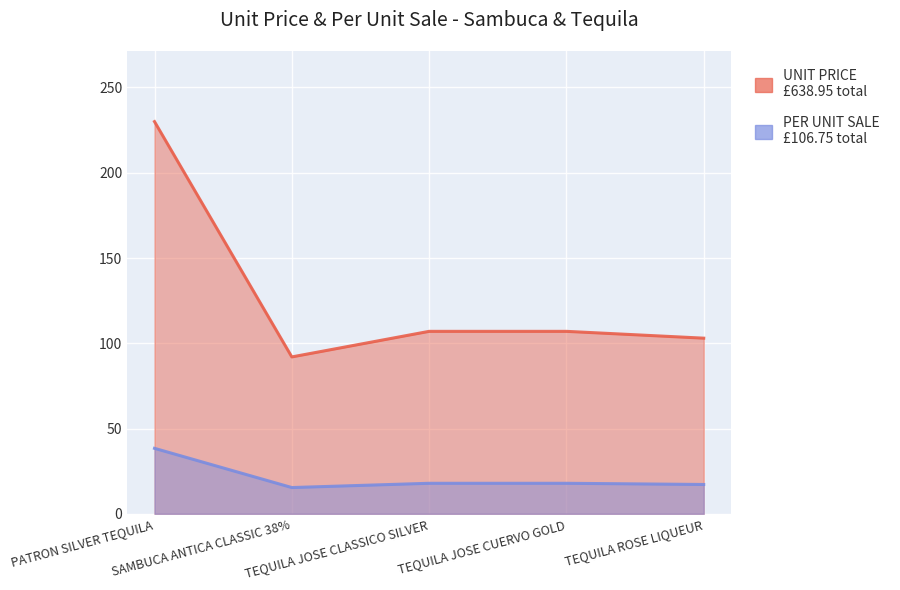

Rank the categories by UNIT PRICE value from highest to lowest.

PATRON SILVER TEQUILA, TEQUILA JOSE CLASSICO SILVER, TEQUILA JOSE CUERVO GOLD, TEQUILA ROSE LIQUEUR, SAMBUCA ANTICA CLASSIC 38%